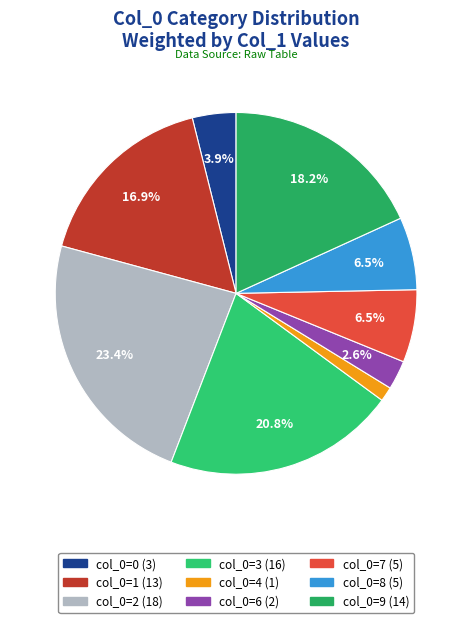

How many segments does this pie chart have?

9